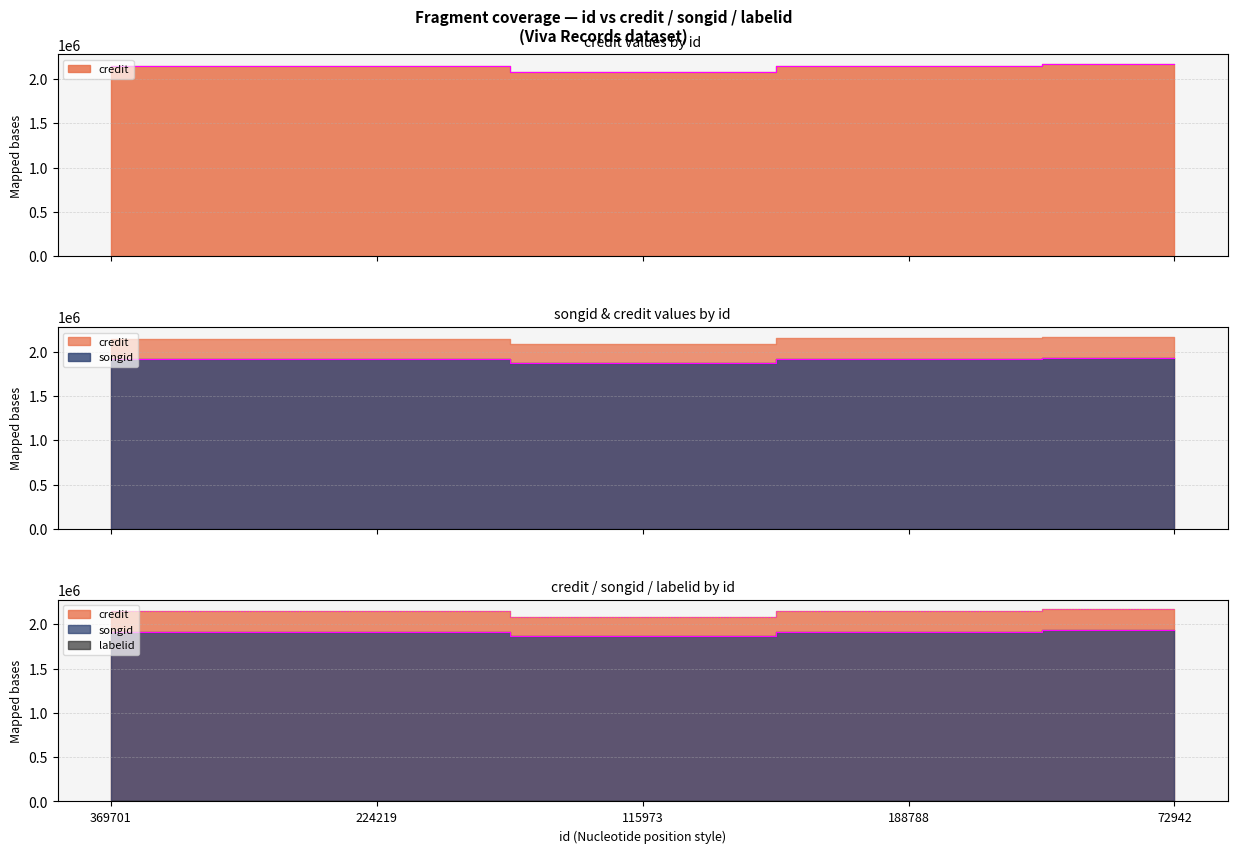

Does the chart have visible grid lines?

Yes